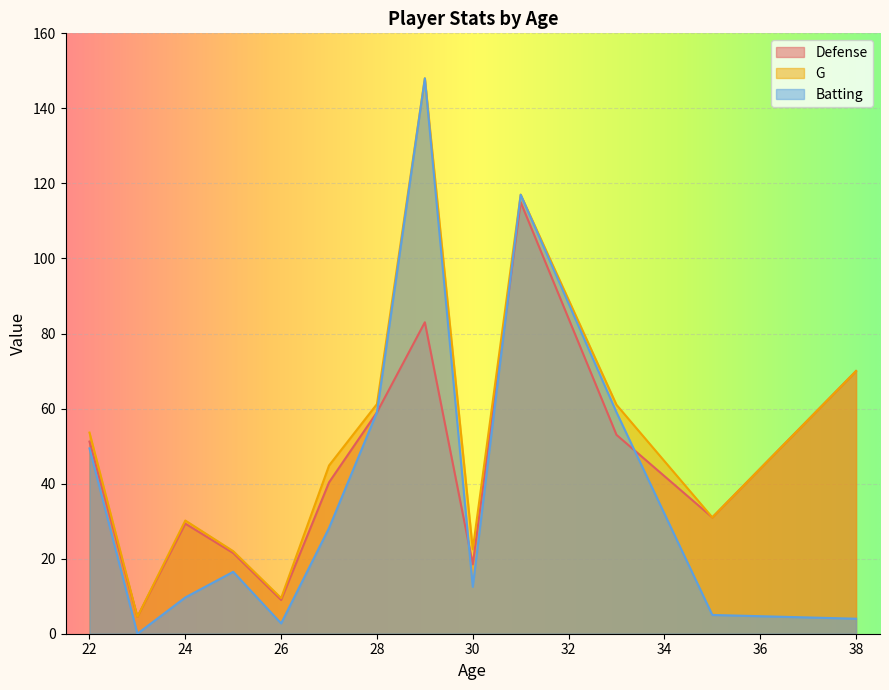

The value of Batting at 19 is 1. True or false?

False